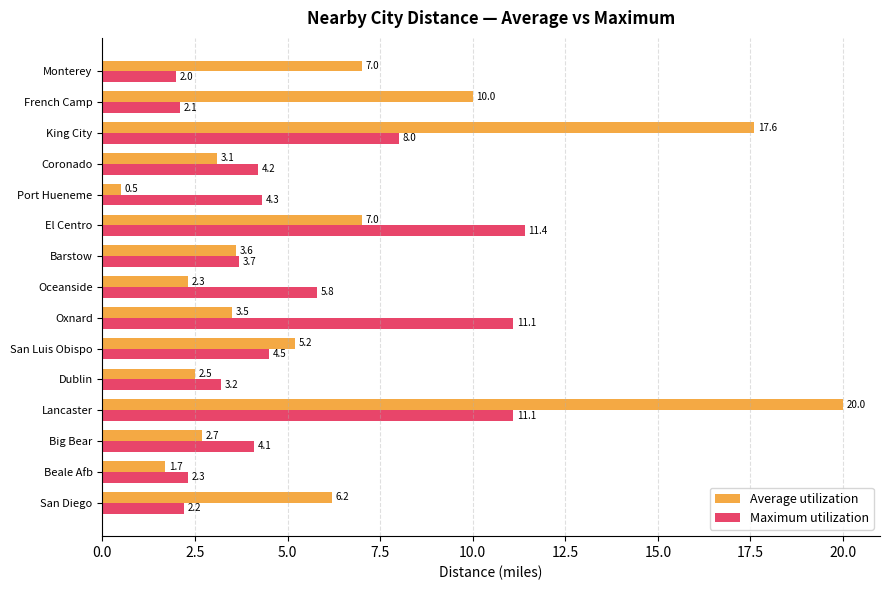

Count the number of categories in the chart.

15